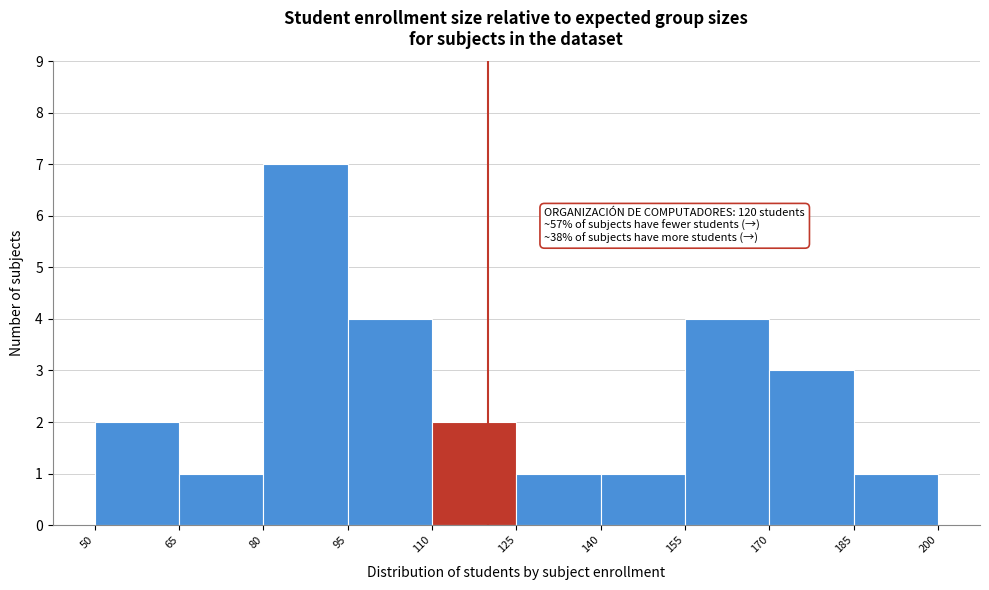

Which range on the x-axis has the tallest bar?

80 to 95